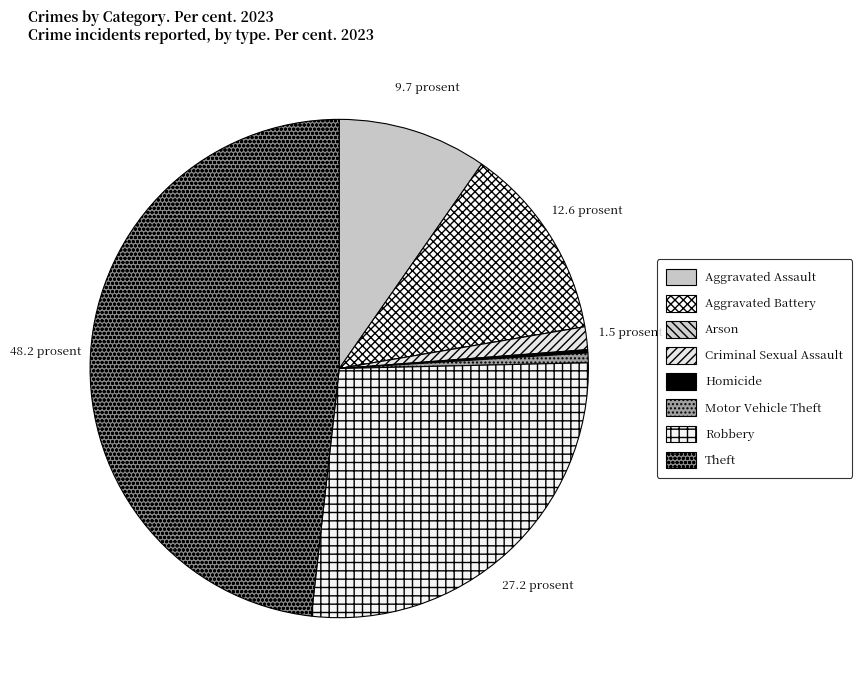

Is there a majority slice in this chart?

No